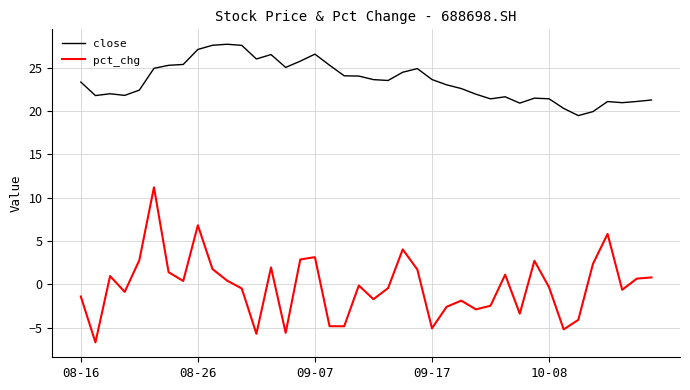

What is the difference between the maximum and minimum values in the close series?

8.2